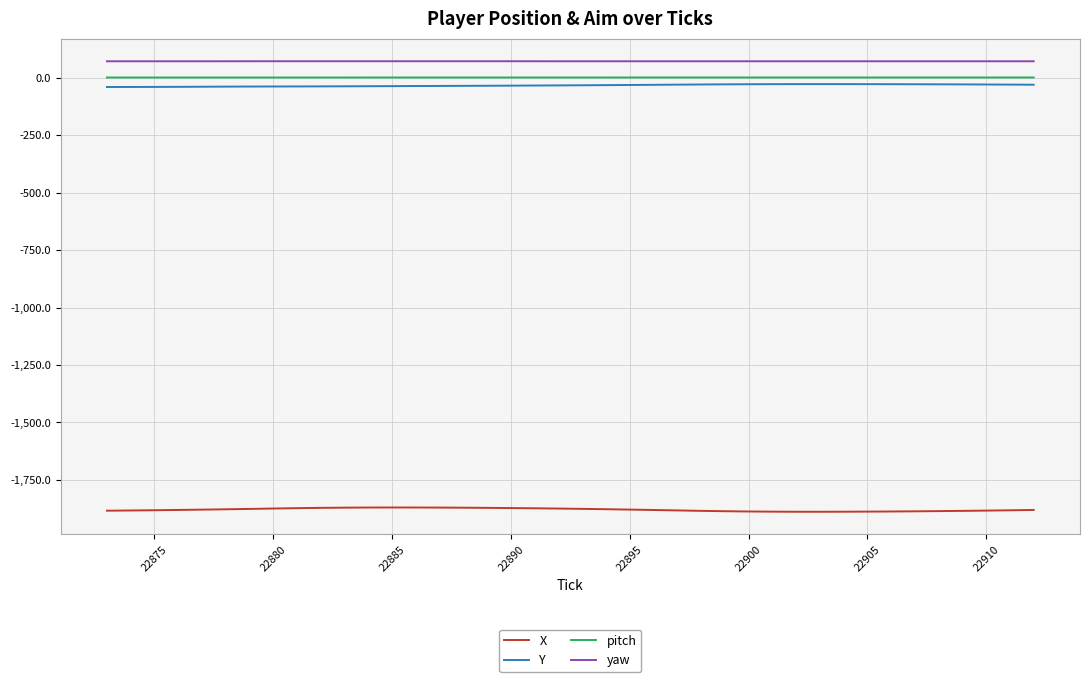

Which series has the largest total across all categories?

yaw